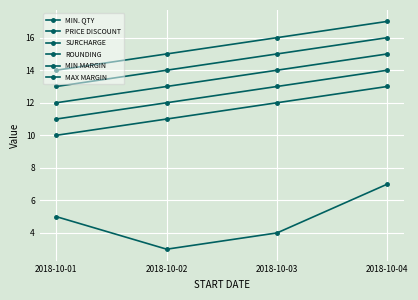

Does the chart display data point markers on the line(s)?

Yes